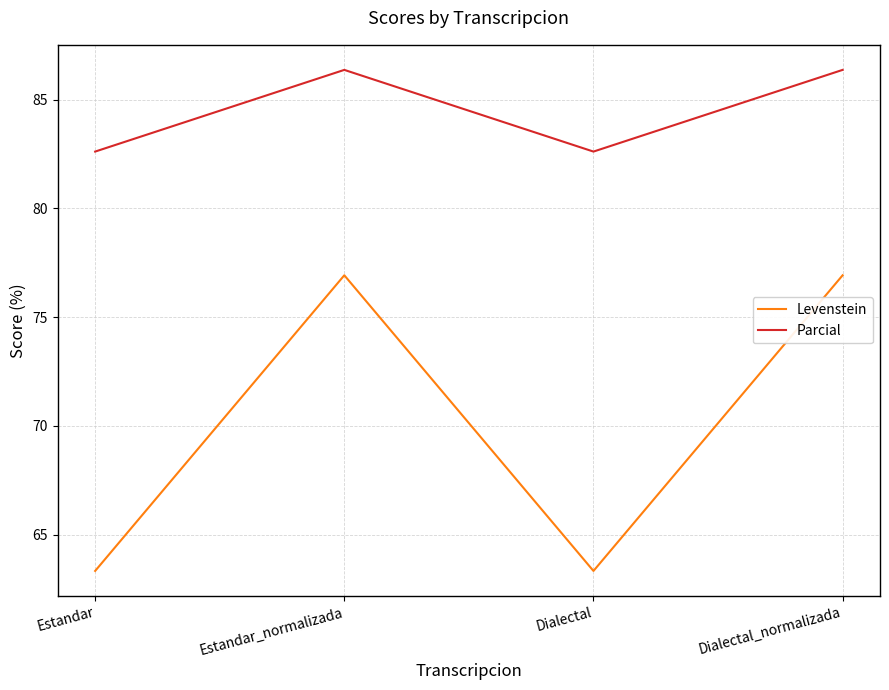

Is the value of Parcial at Dialectal_normalizada greater than the value of Levenstein at Estandar_normalizada?

Yes